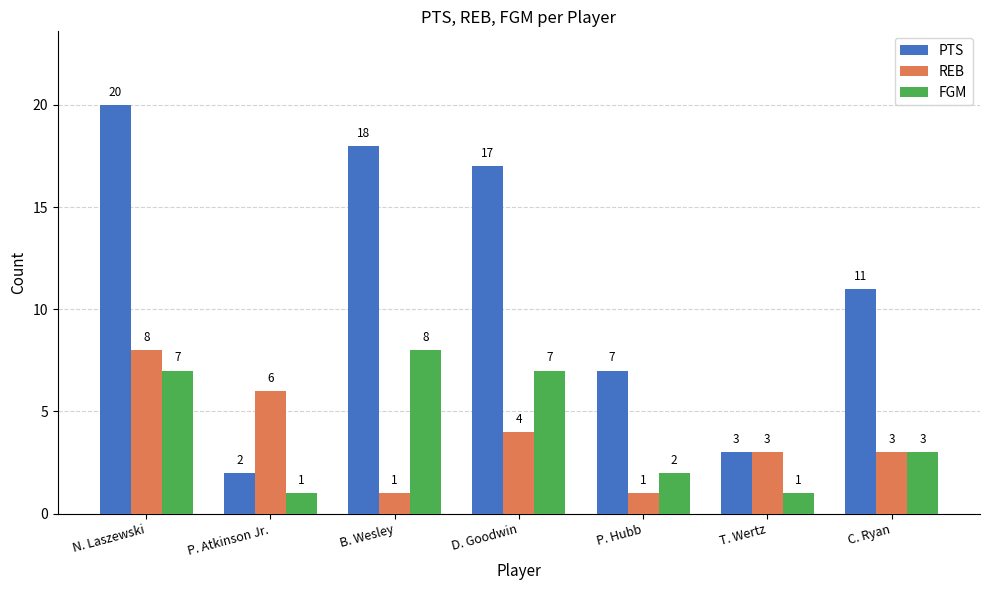

How many bars are there in total?

21